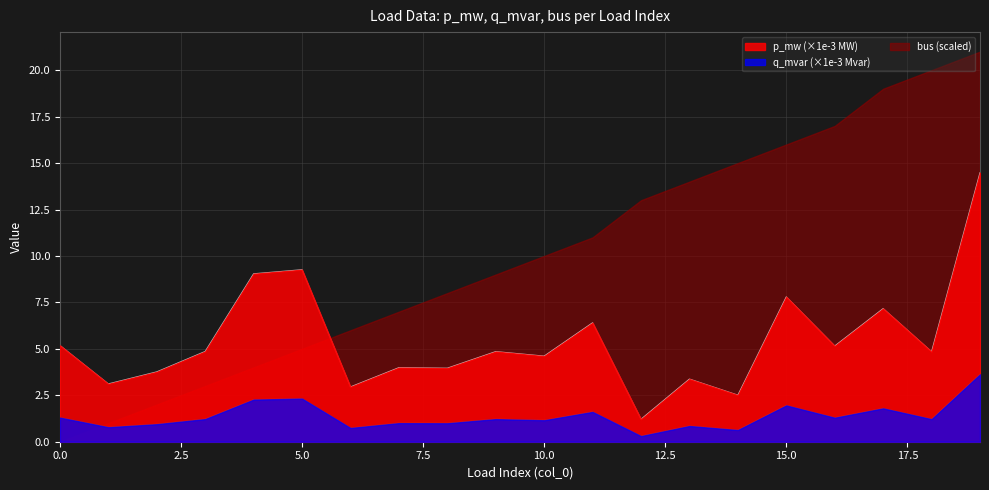

What is the maximum value shown in the chart?

21.0